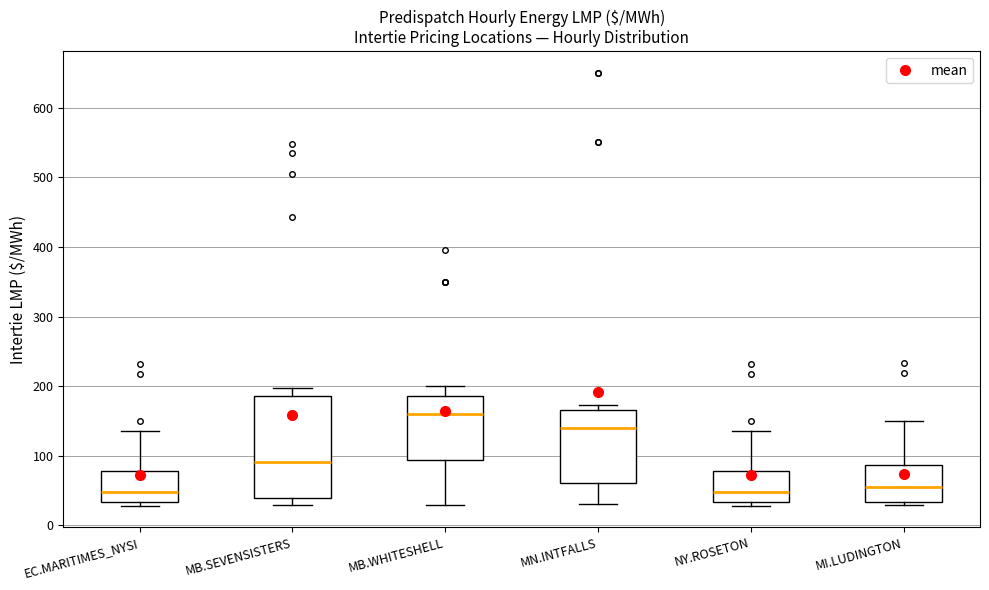

Which box has the highest median line?

MB.WHITESHELL